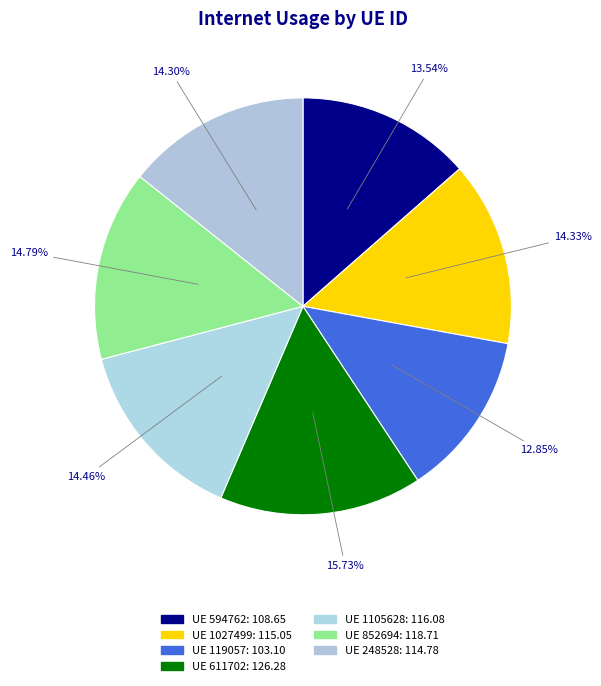

How many segments does this pie chart have?

7